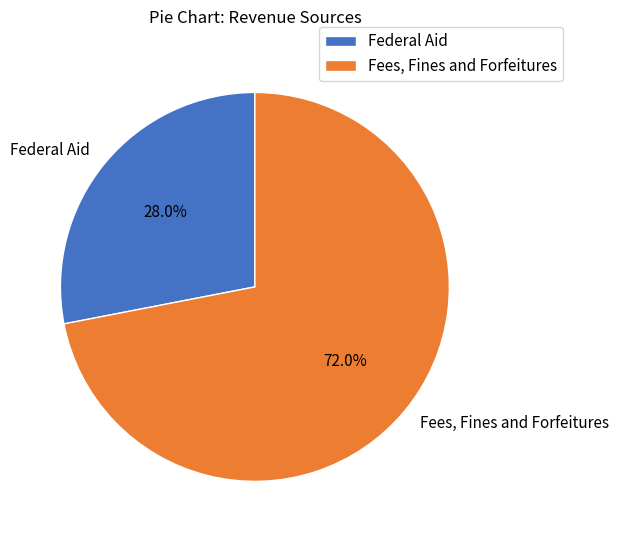

To the nearest percent, what is the difference between the largest and smallest slice percentages?

44%